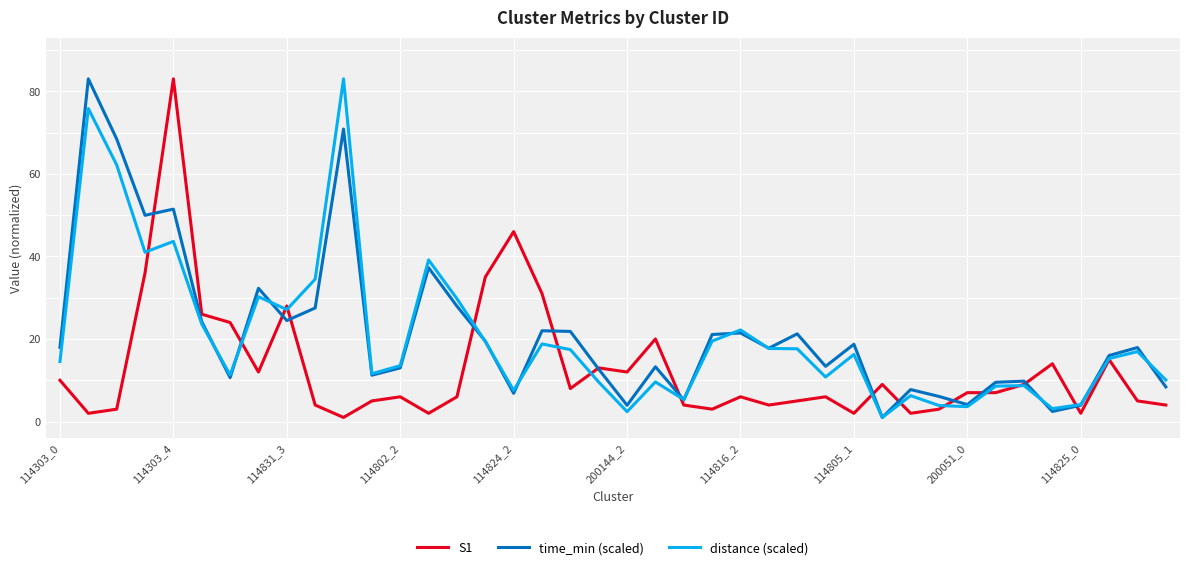

What are all the series names shown in the legend?

S1, time_min (scaled), distance (scaled)